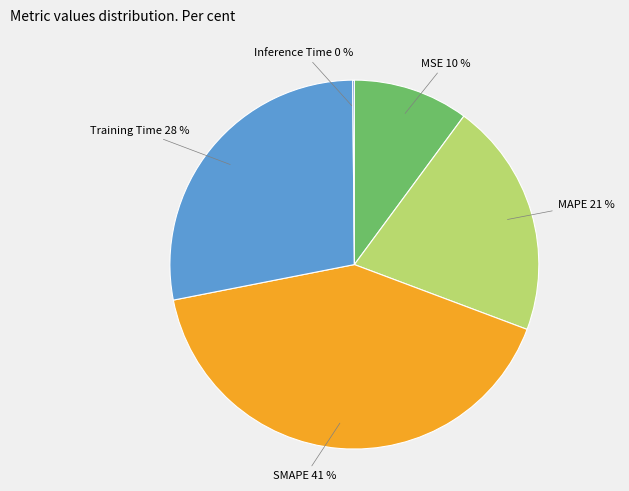

Is the sum of MSE and Training Time greater than half?

No